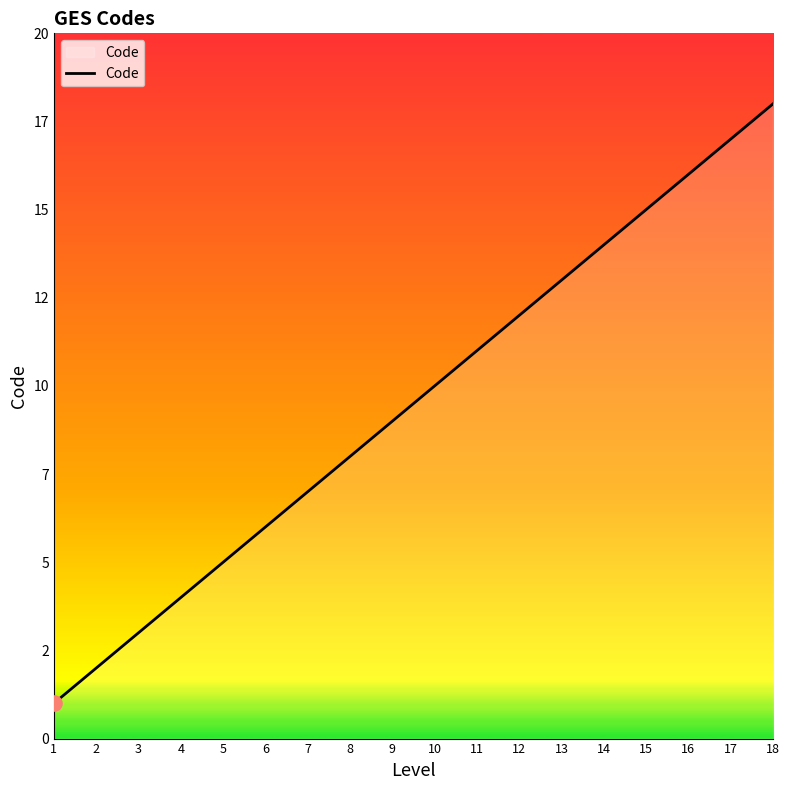

What is the change in value from 15 to 16?

+1